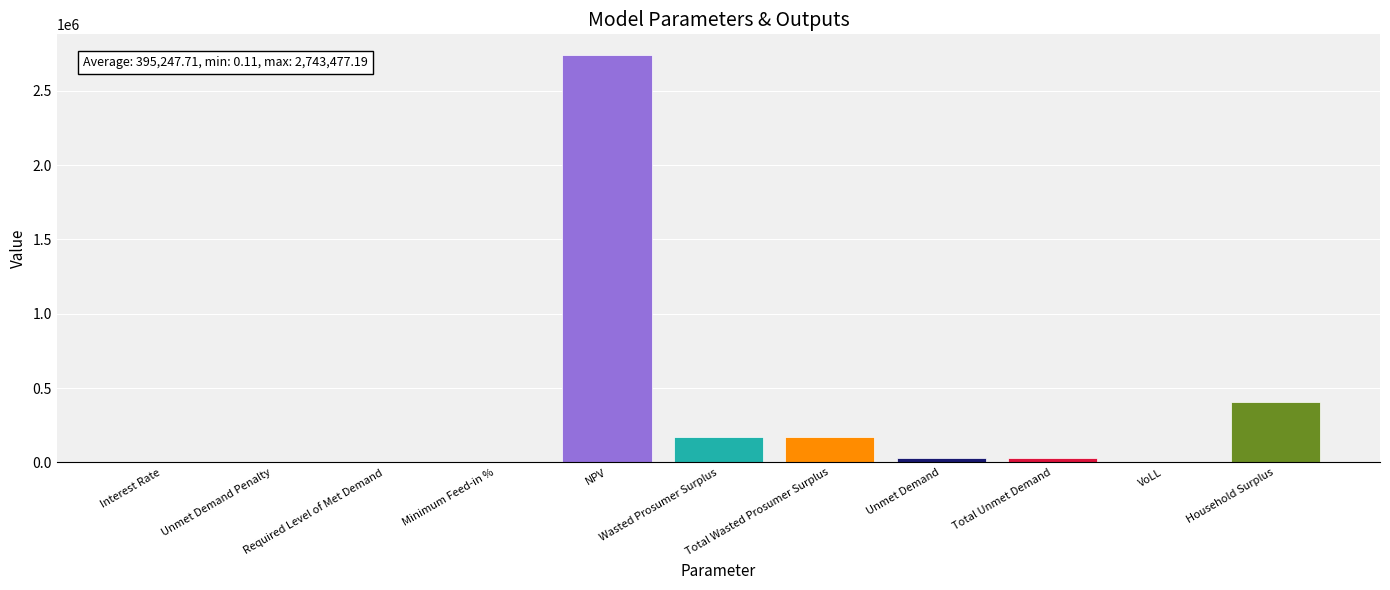

How many data points are above 29364?

6